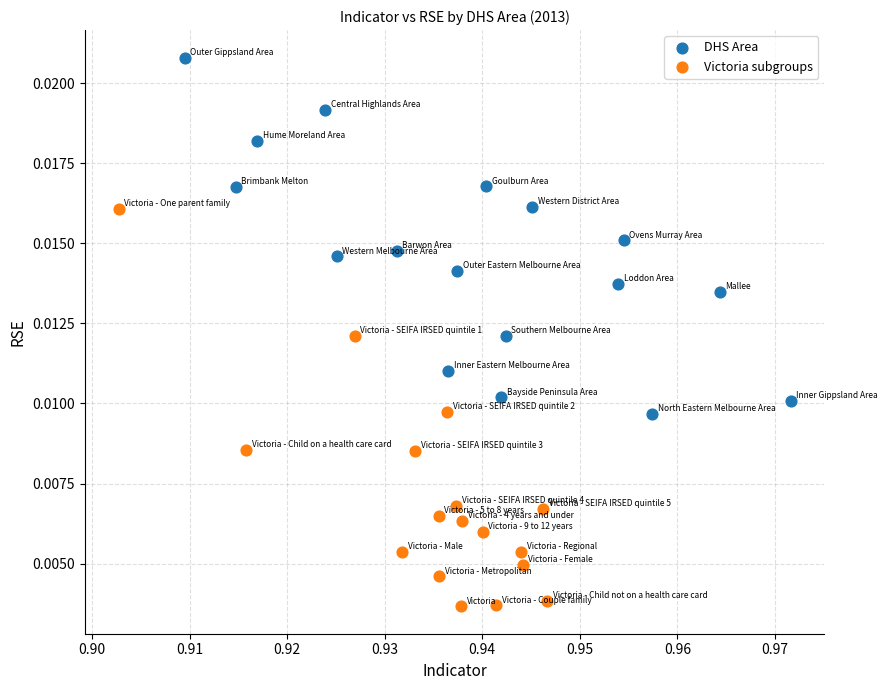

Which series reaches the minimum Y coordinate?

Victoria subgroups